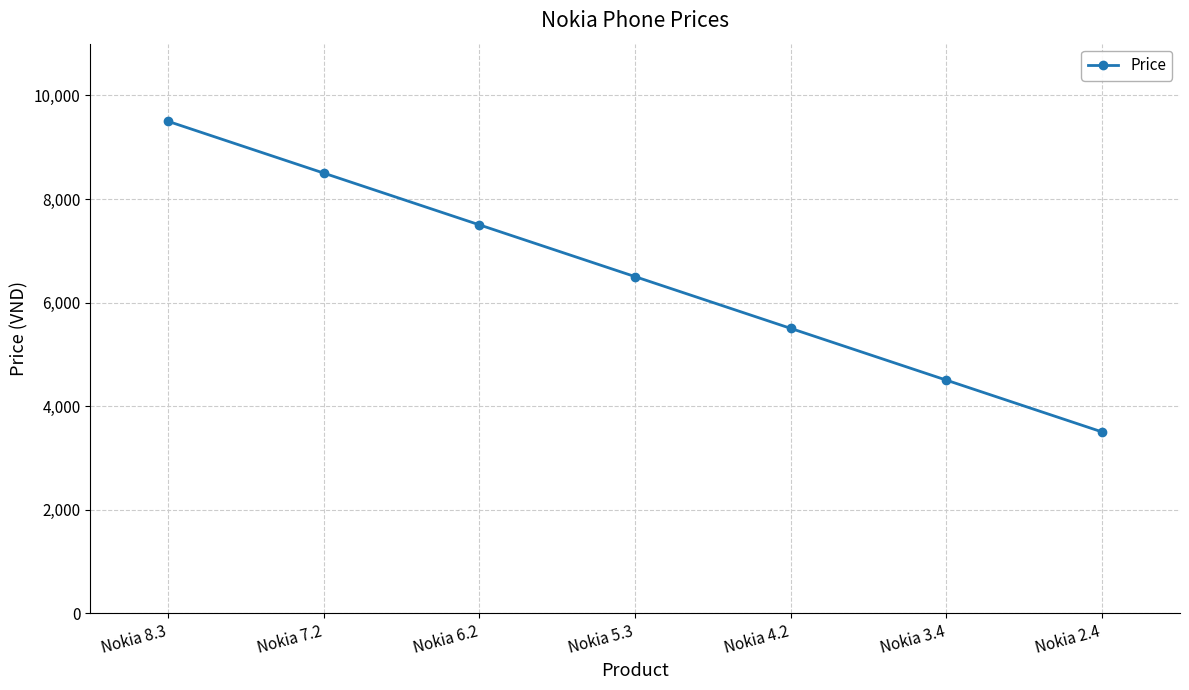

How many series are shown in this chart?

1